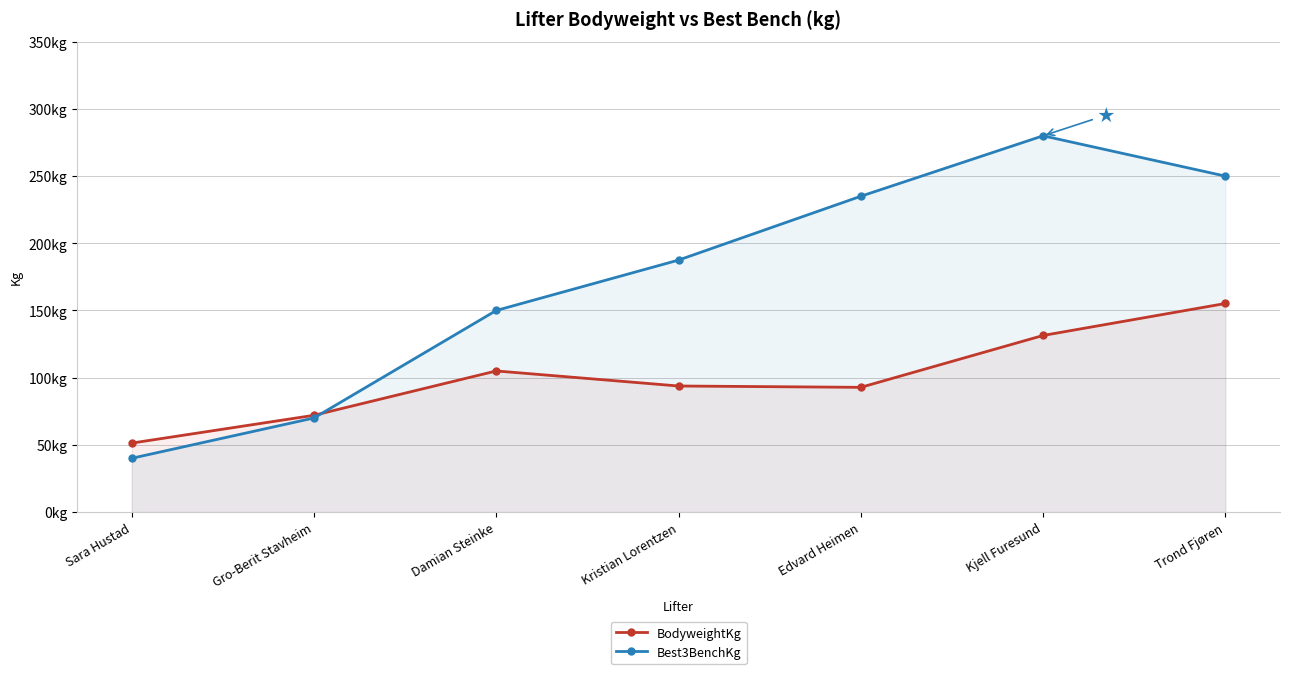

Which series changed the most between Kristian Lorentzen and Edvard Heimen?

Best3BenchKg